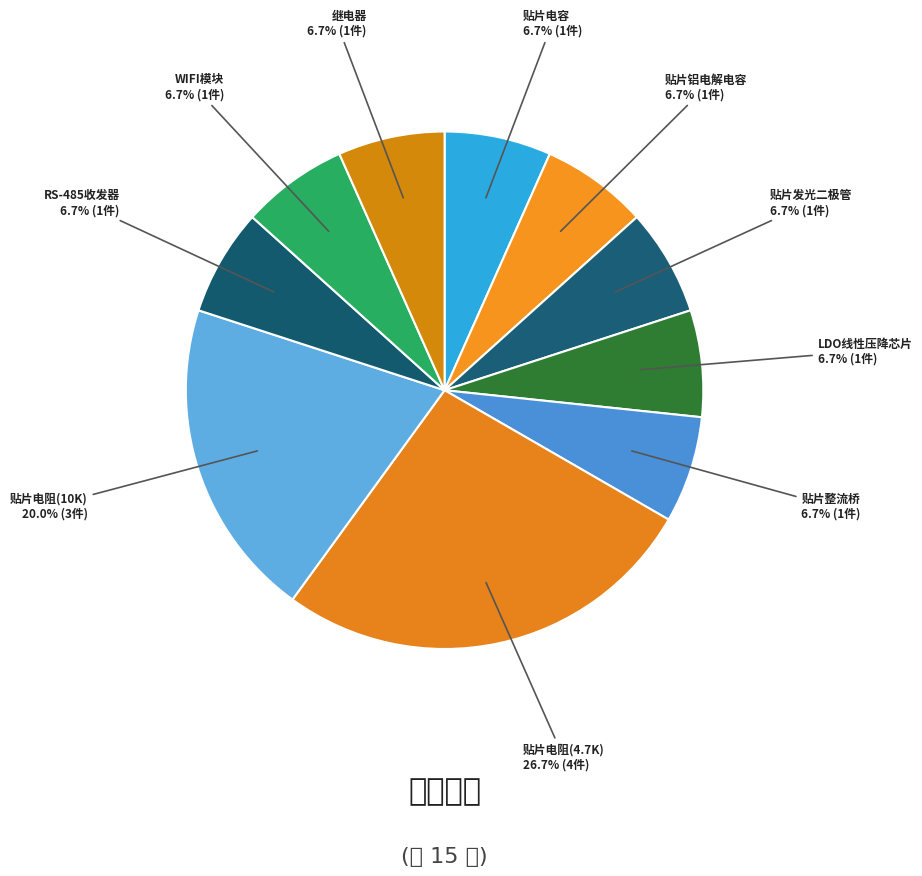

Between LDO线性压降芯片 and 继电器, which is larger?

LDO线性压降芯片